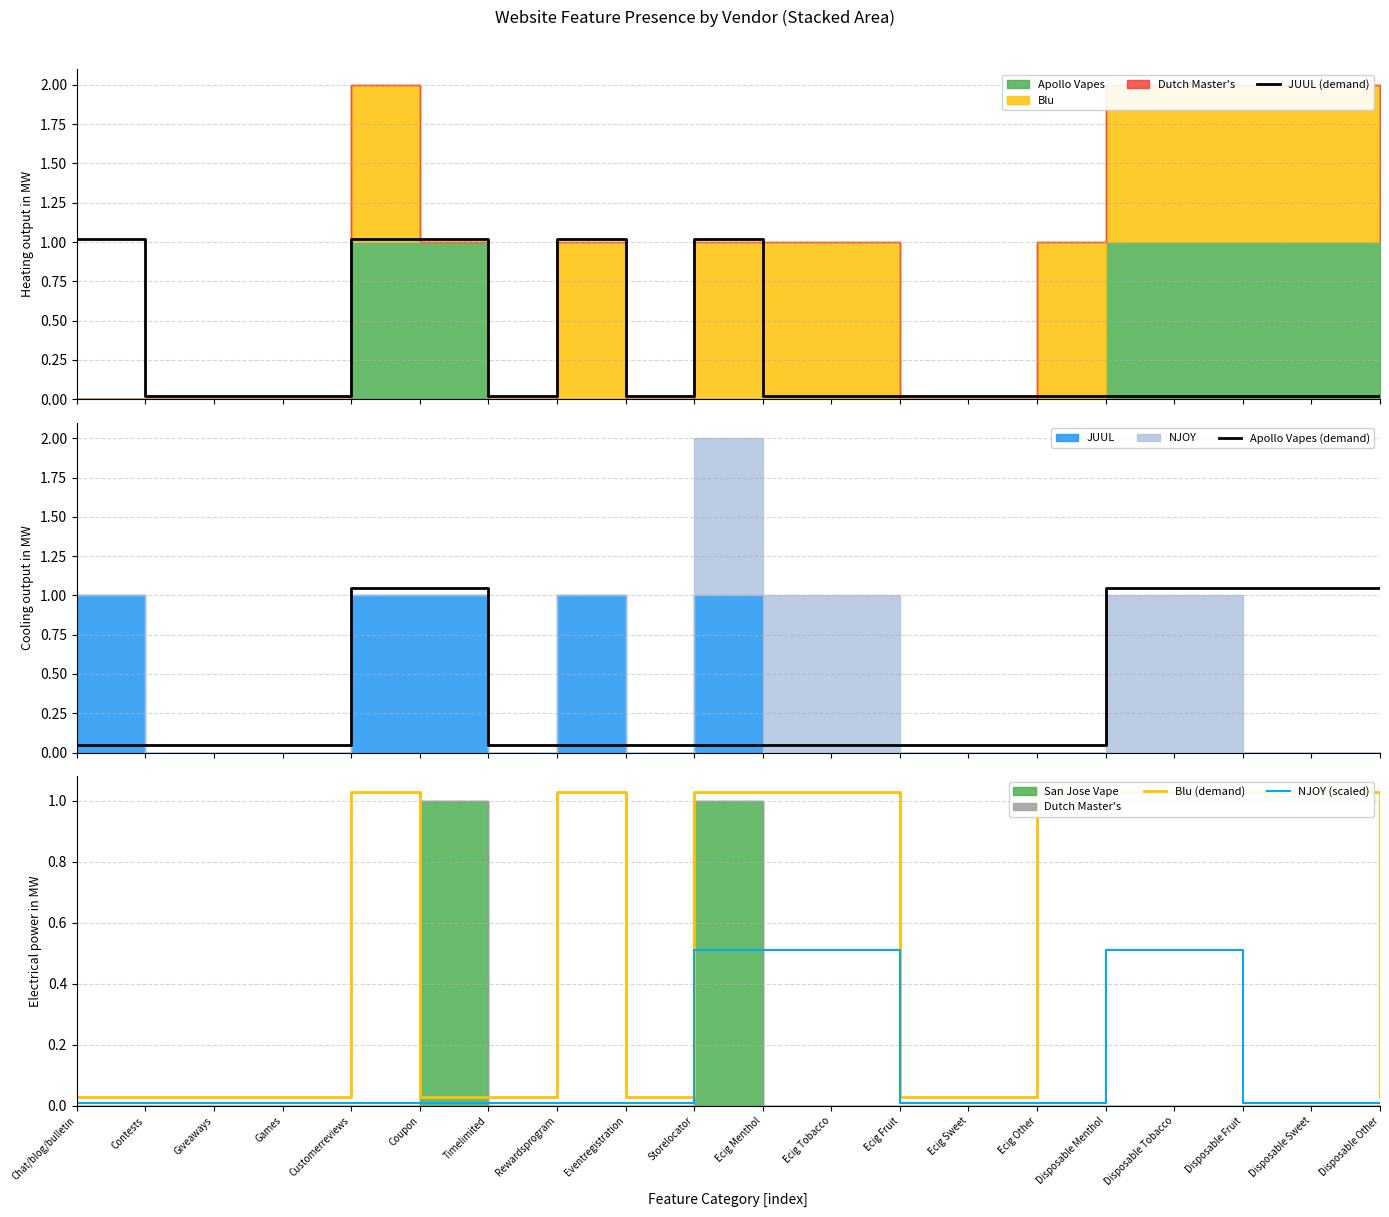

Which series changed the most between Timelimited and Ecig Fruit?

JUUL (demand)